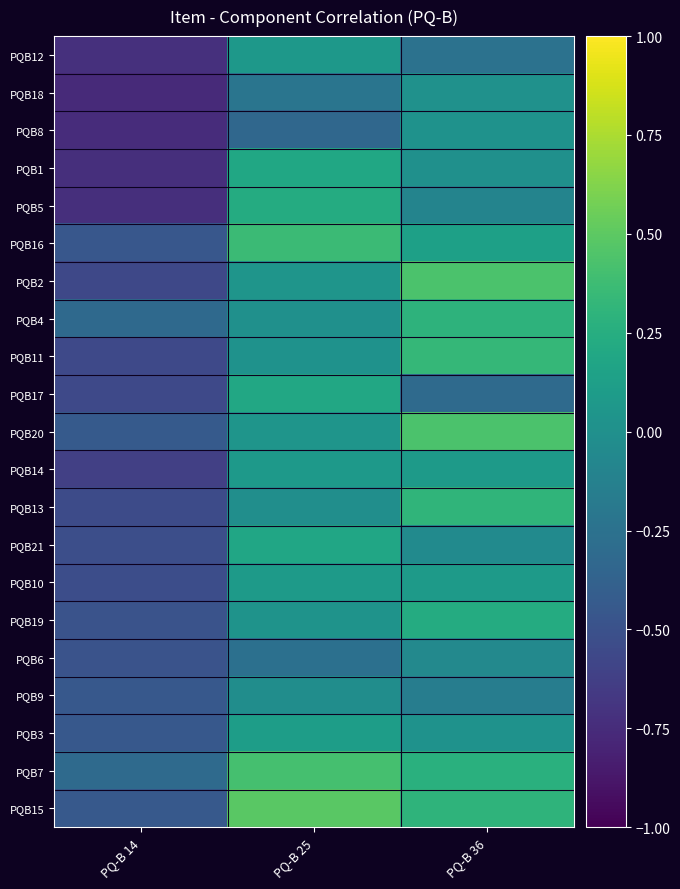

Reading left to right, list all the values displayed in this chart.

PQB12: PQ-B 14=-0.7	PQ-B 25=0.1	PQ-B 36=-0.2
PQB18: PQ-B 14=-0.8	PQ-B 25=-0.2	PQ-B 36=0.0
PQB8: PQ-B 14=-0.8	PQ-B 25=-0.3	PQ-B 36=0.0
PQB1: PQ-B 14=-0.7	PQ-B 25=0.2	PQ-B 36=0.0
PQB5: PQ-B 14=-0.7	PQ-B 25=0.2	PQ-B 36=-0.1
PQB16: PQ-B 14=-0.5	PQ-B 25=0.4	PQ-B 36=0.1
PQB2: PQ-B 14=-0.6	PQ-B 25=0.0	PQ-B 36=0.4
PQB4: PQ-B 14=-0.3	PQ-B 25=0.0	PQ-B 36=0.3
PQB11: PQ-B 14=-0.6	PQ-B 25=0.0	PQ-B 36=0.3
PQB17: PQ-B 14=-0.6	PQ-B 25=0.2	PQ-B 36=-0.3
PQB20: PQ-B 14=-0.4	PQ-B 25=0.0	PQ-B 36=0.4
PQB14: PQ-B 14=-0.6	PQ-B 25=0.1	PQ-B 36=0.1
PQB13: PQ-B 14=-0.5	PQ-B 25=-0.0	PQ-B 36=0.3
PQB21: PQ-B 14=-0.5	PQ-B 25=0.2	PQ-B 36=-0.0
PQB10: PQ-B 14=-0.5	PQ-B 25=0.1	PQ-B 36=0.1
PQB19: PQ-B 14=-0.5	PQ-B 25=0.0	PQ-B 36=0.2
PQB6: PQ-B 14=-0.5	PQ-B 25=-0.3	PQ-B 36=-0.1
PQB9: PQ-B 14=-0.5	PQ-B 25=-0.0	PQ-B 36=-0.1
PQB3: PQ-B 14=-0.5	PQ-B 25=0.1	PQ-B 36=0.0
PQB7: PQ-B 14=-0.3	PQ-B 25=0.4	PQ-B 36=0.3
PQB15: PQ-B 14=-0.4	PQ-B 25=0.5	PQ-B 36=0.3